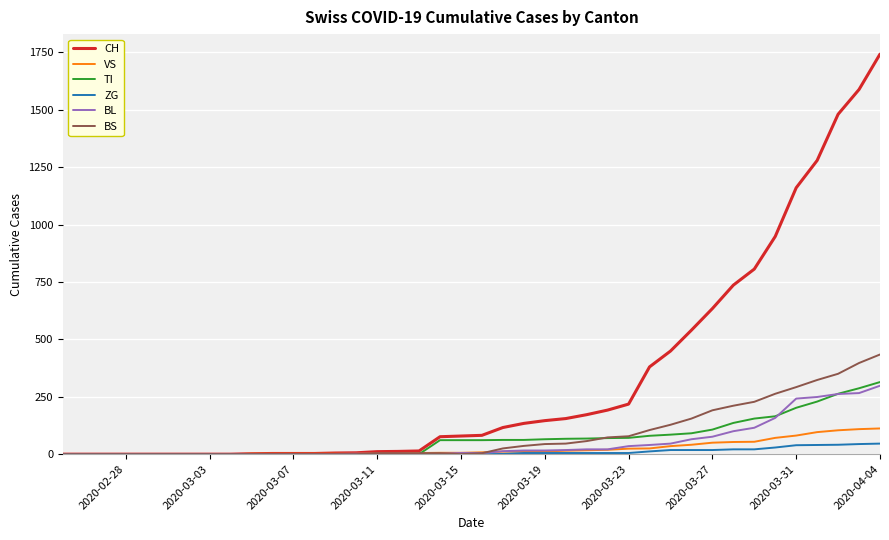

Which series has the widest spread of values?

CH